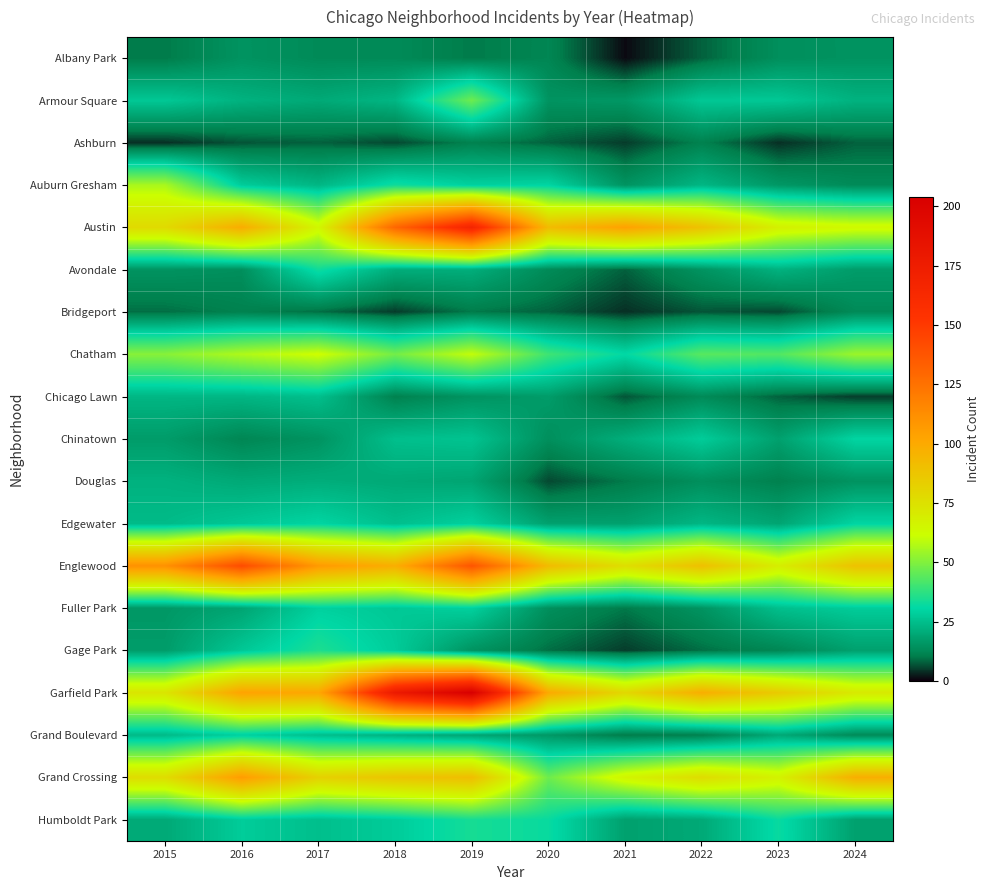

Which has a higher value, 2017 or 2018?

2017